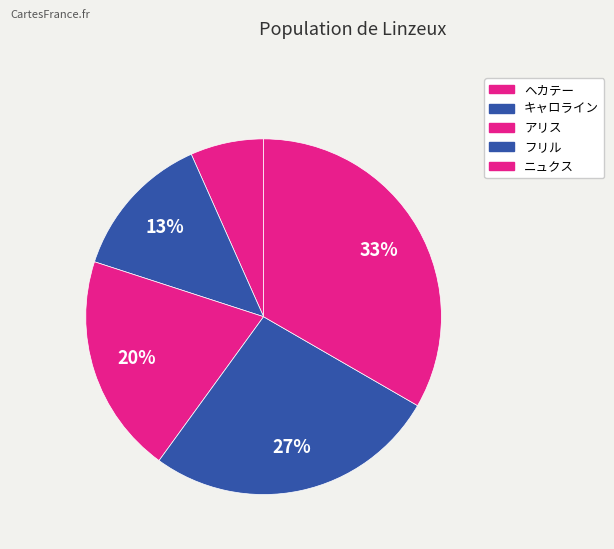

Does any single category account for the majority?

No